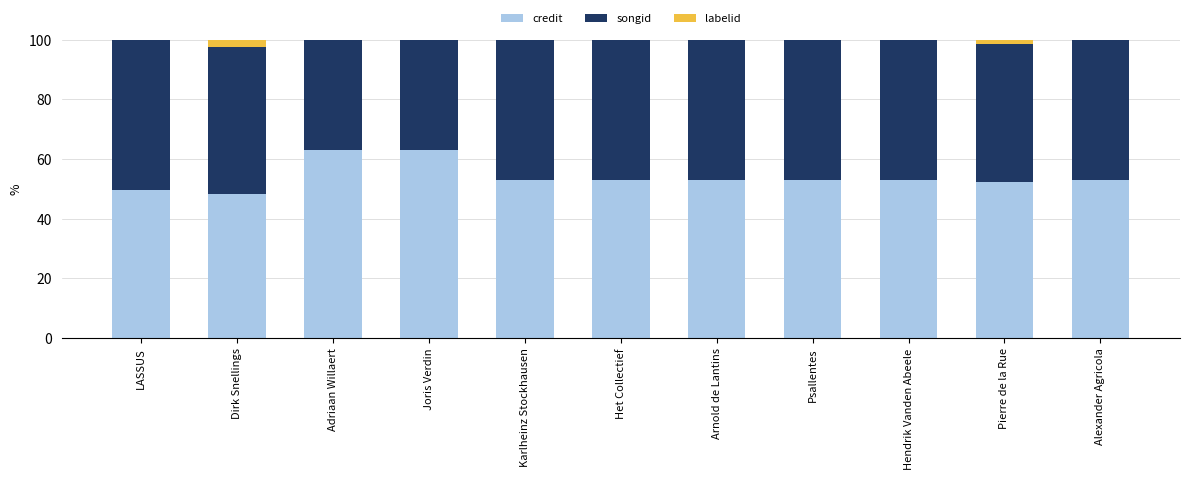

The credit series shows 52.8 at Het Collectief. True or false?

True